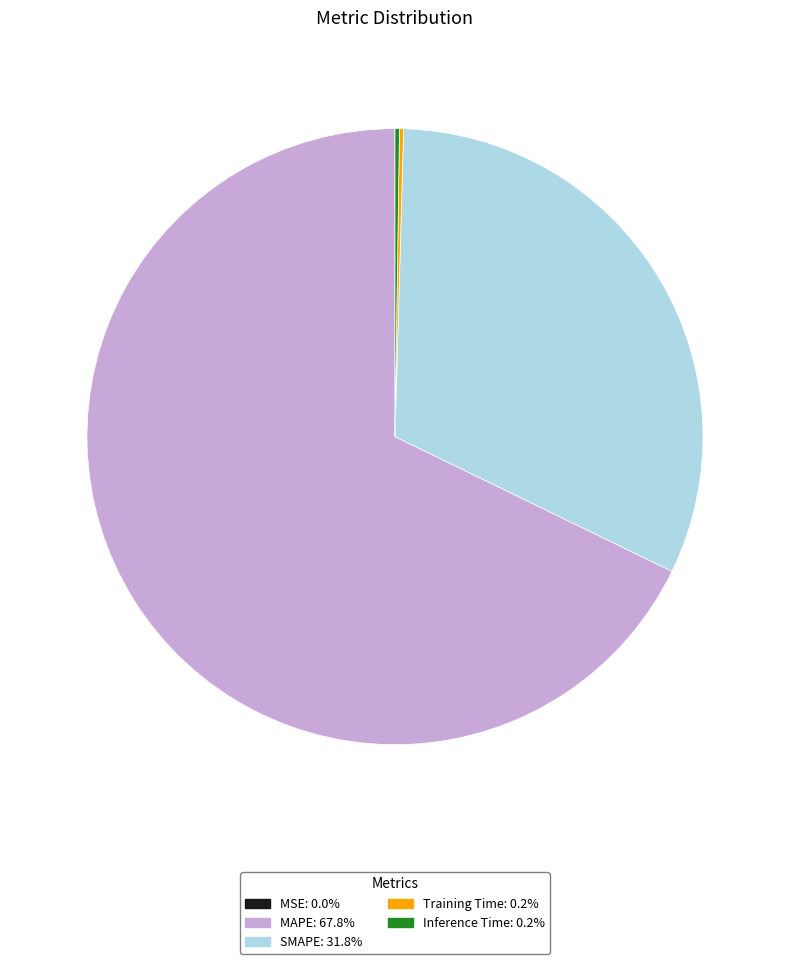

Which category has the biggest portion of the pie?

MAPE